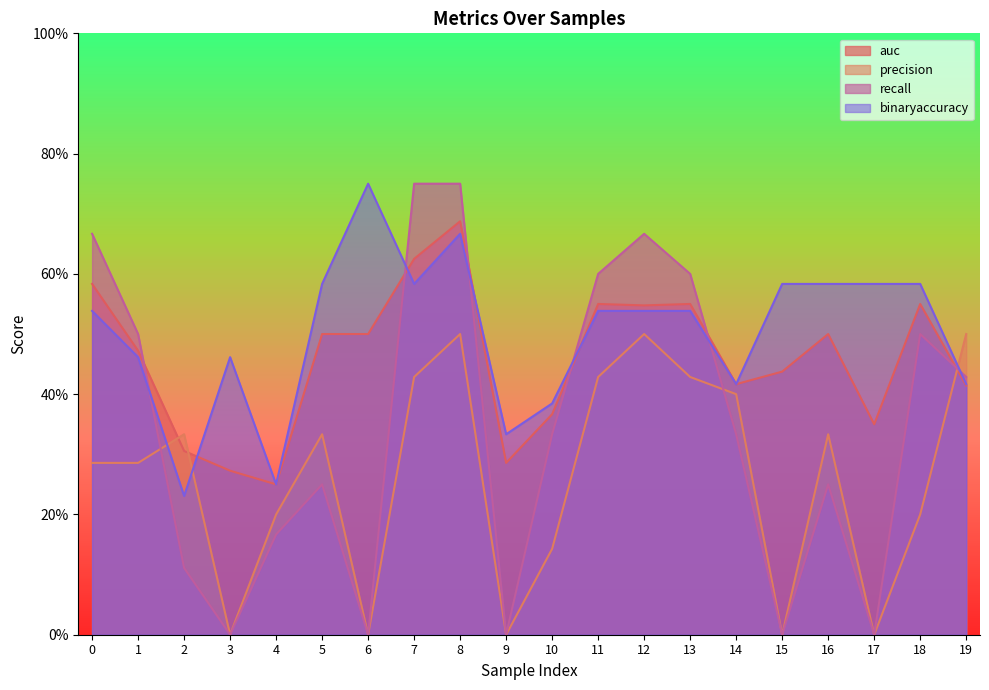

Read the precision value at 0.

0.3